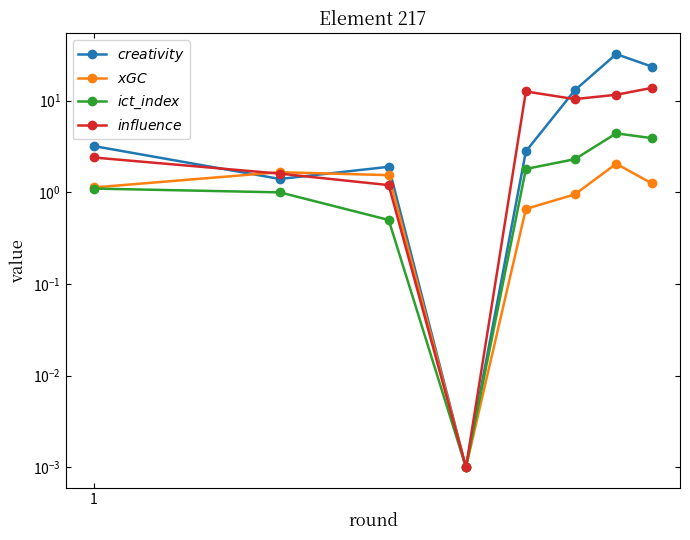

What is the difference between the maximum and second lowest values in the $xGC$ series?

1.4